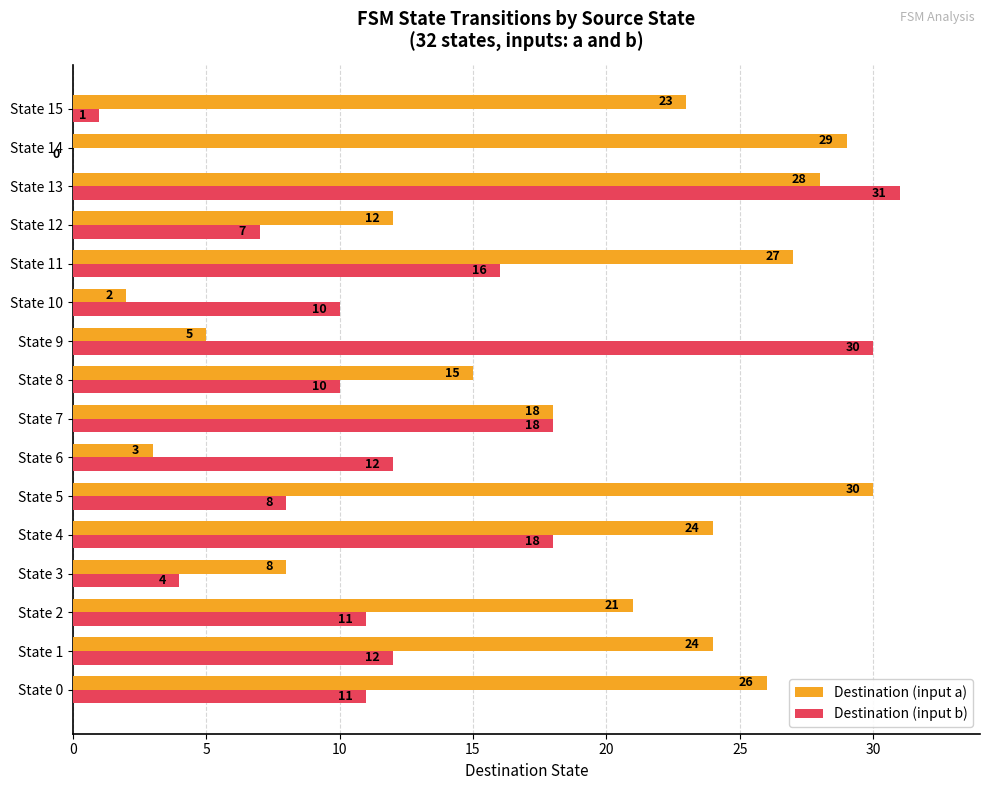

The value of Destination (input b) at State 12 is 12. True or false?

False